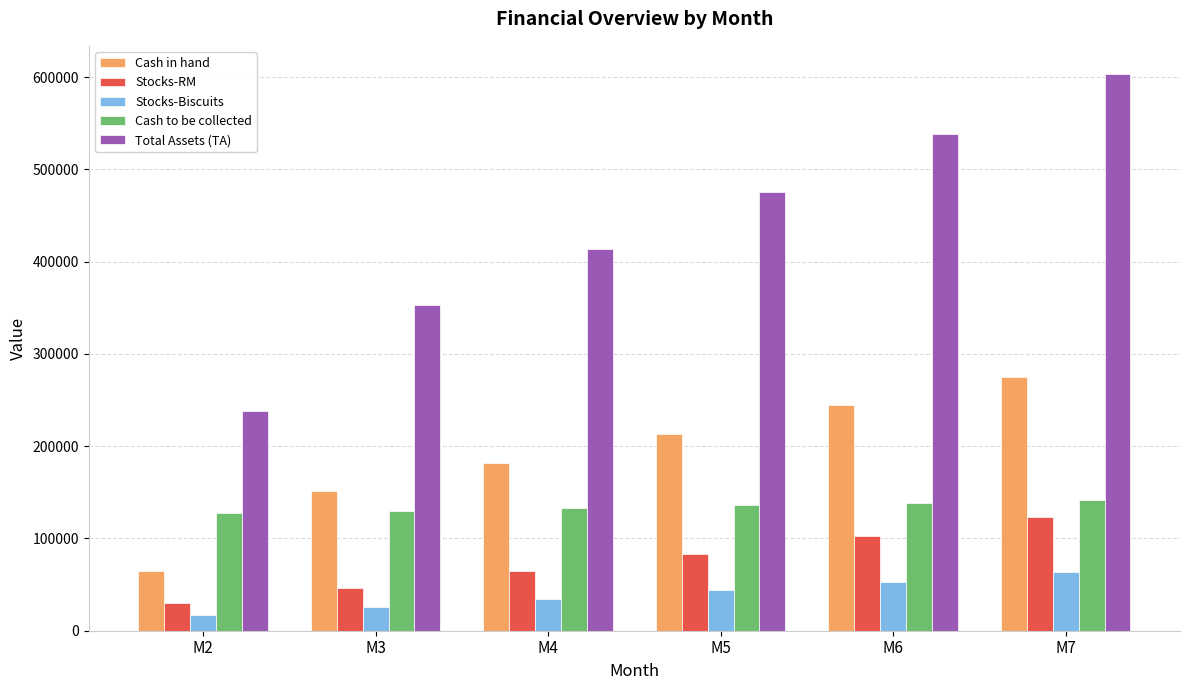

At which label does Cash in hand first exceed 213181?

M5